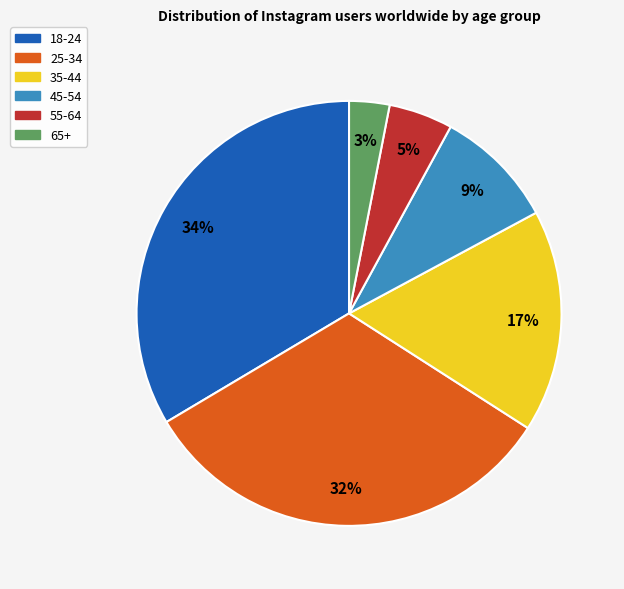

To the nearest percent, what is the average slice percentage?

17%